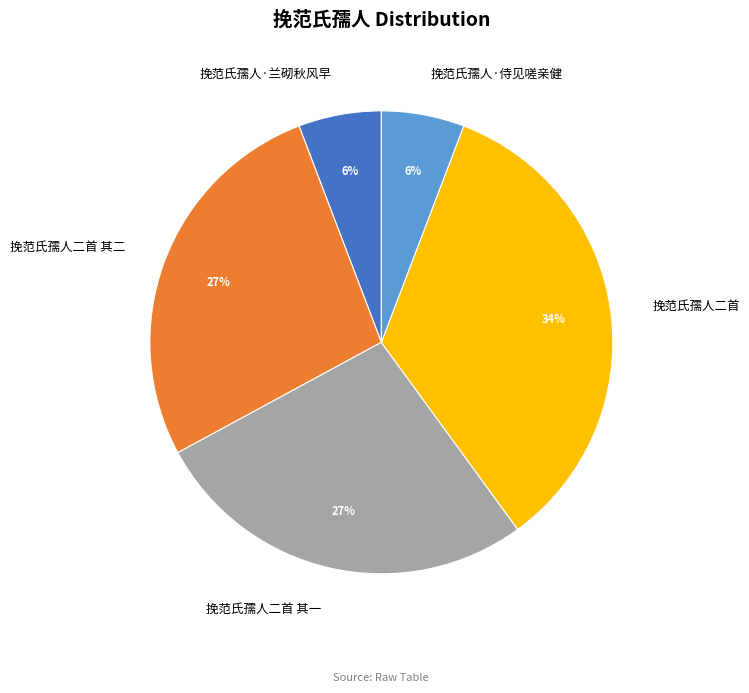

To the nearest percent, what is the difference between the 挽范氏孺人二首 其一 and 挽范氏孺人·侍见嗟亲健 slice percentages?

21%